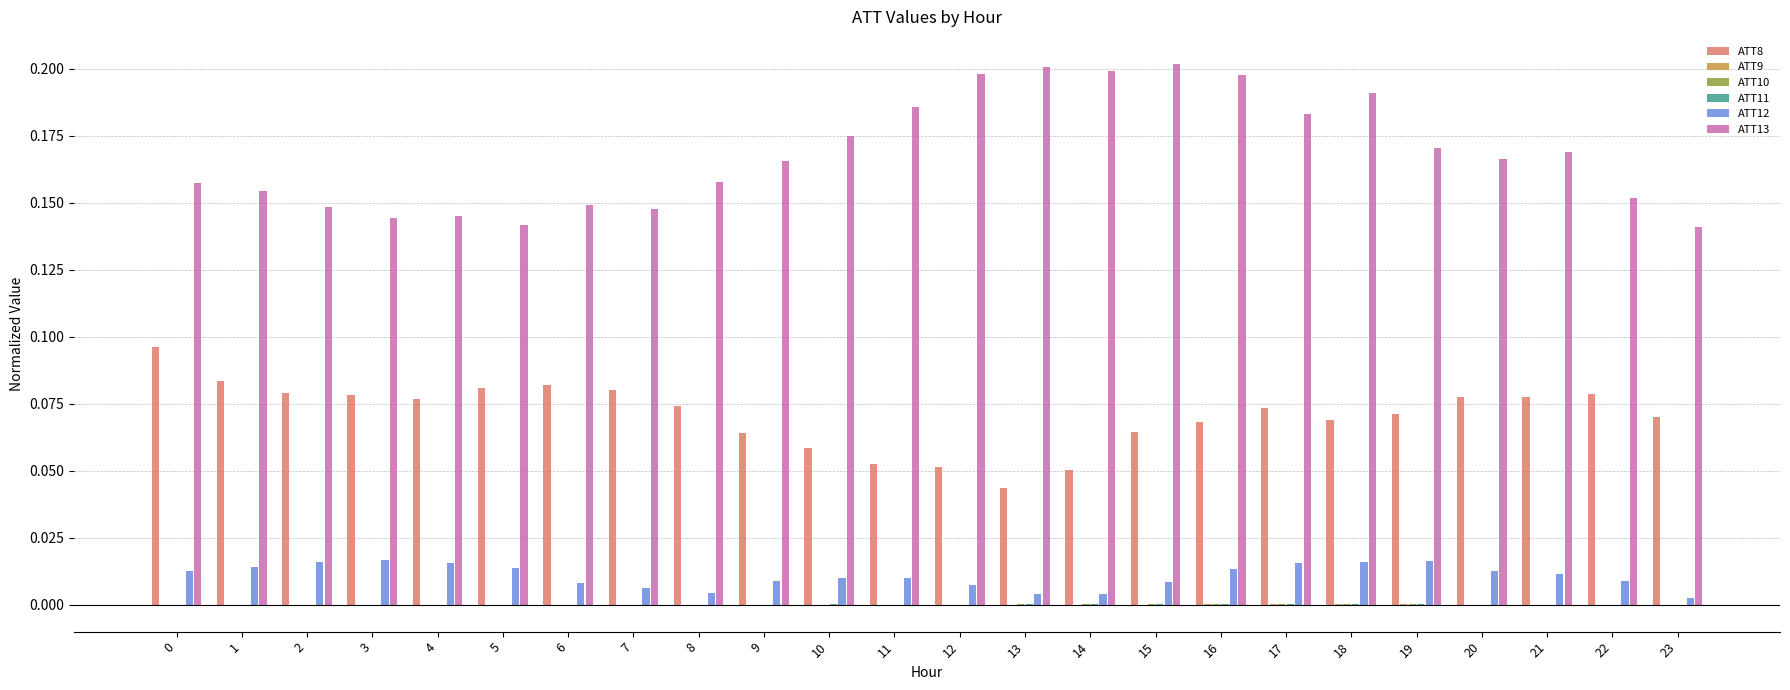

The ATT13 series shows 0.3 at 14. True or false?

False